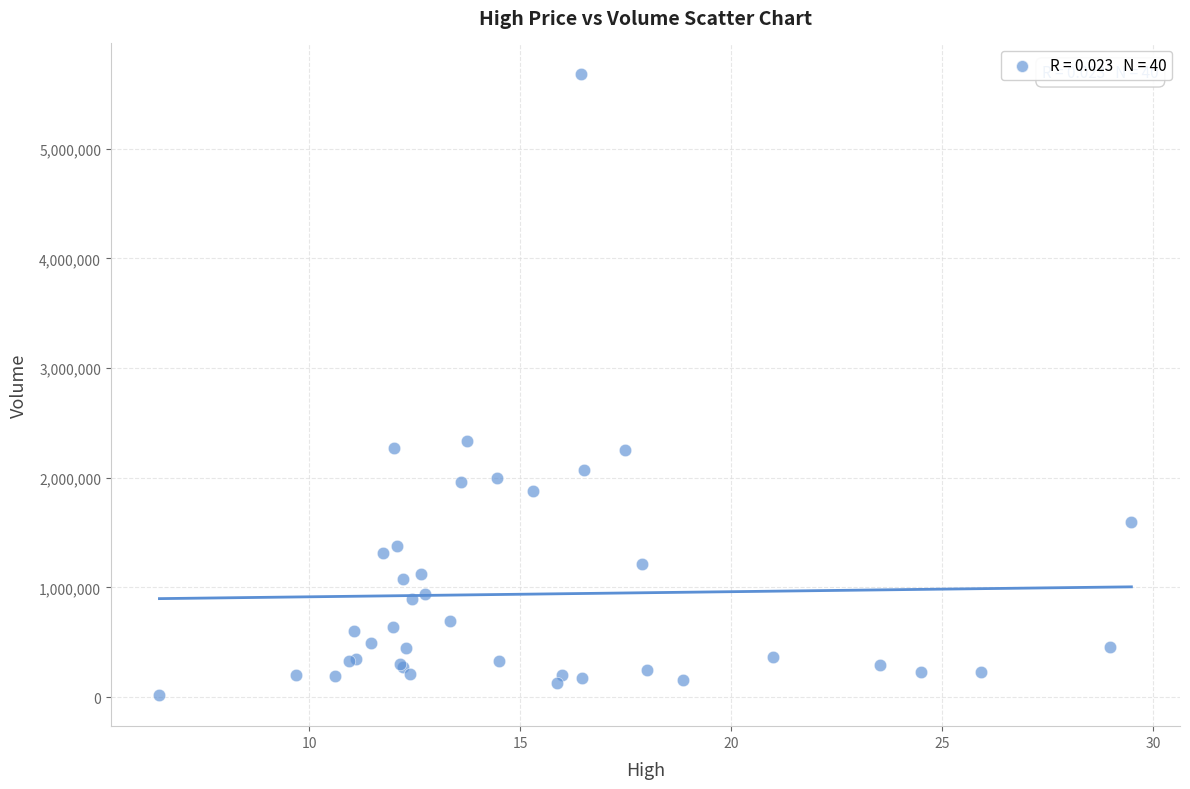

What Y value in the scatter plot is closest to 2847500?

2339500